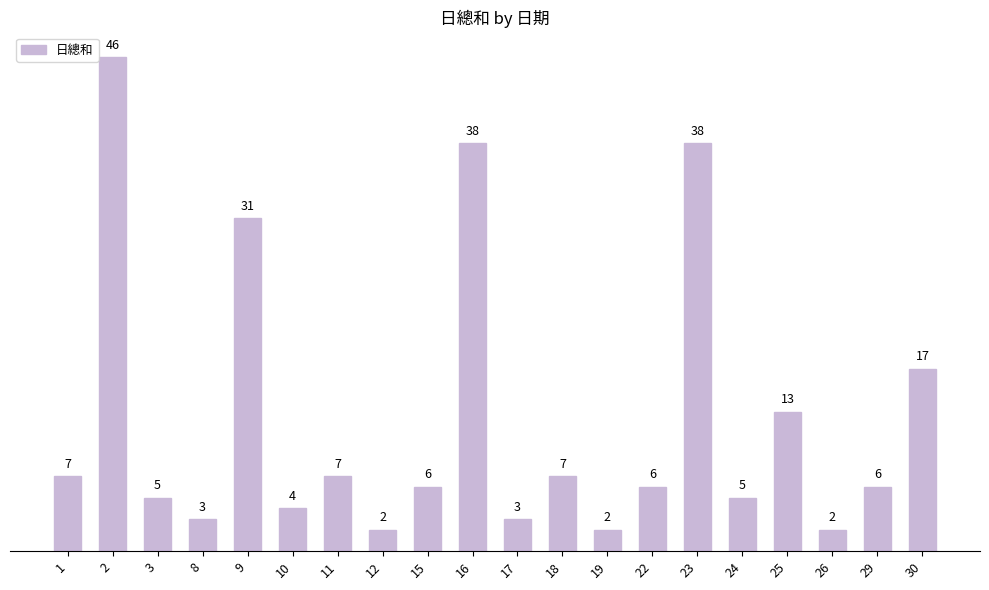

What is the sum of all values?

248